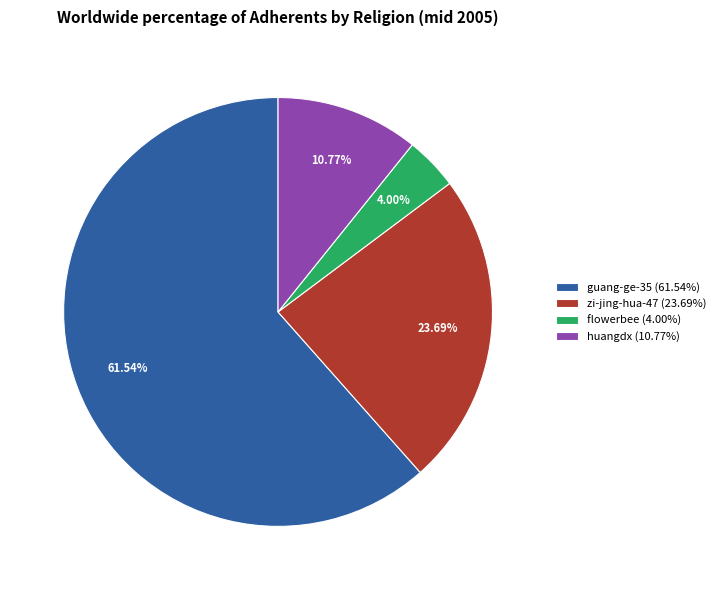

The flowerbee slice represents 19% of the pie. True or false?

False